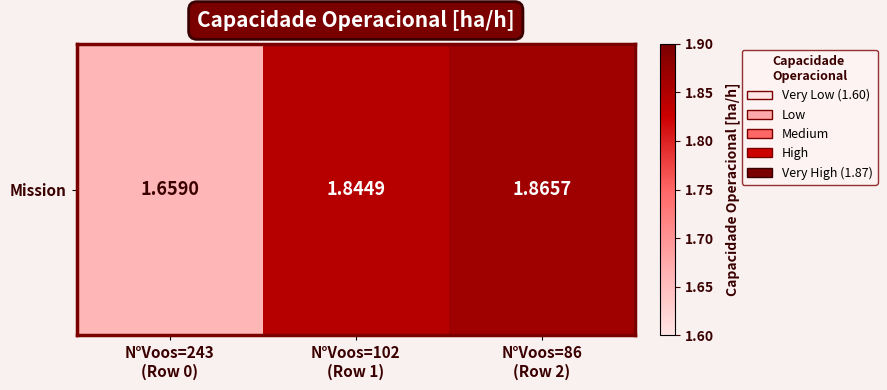

At which label is the value closest to 1?

N°Voos=243
(Row 0)